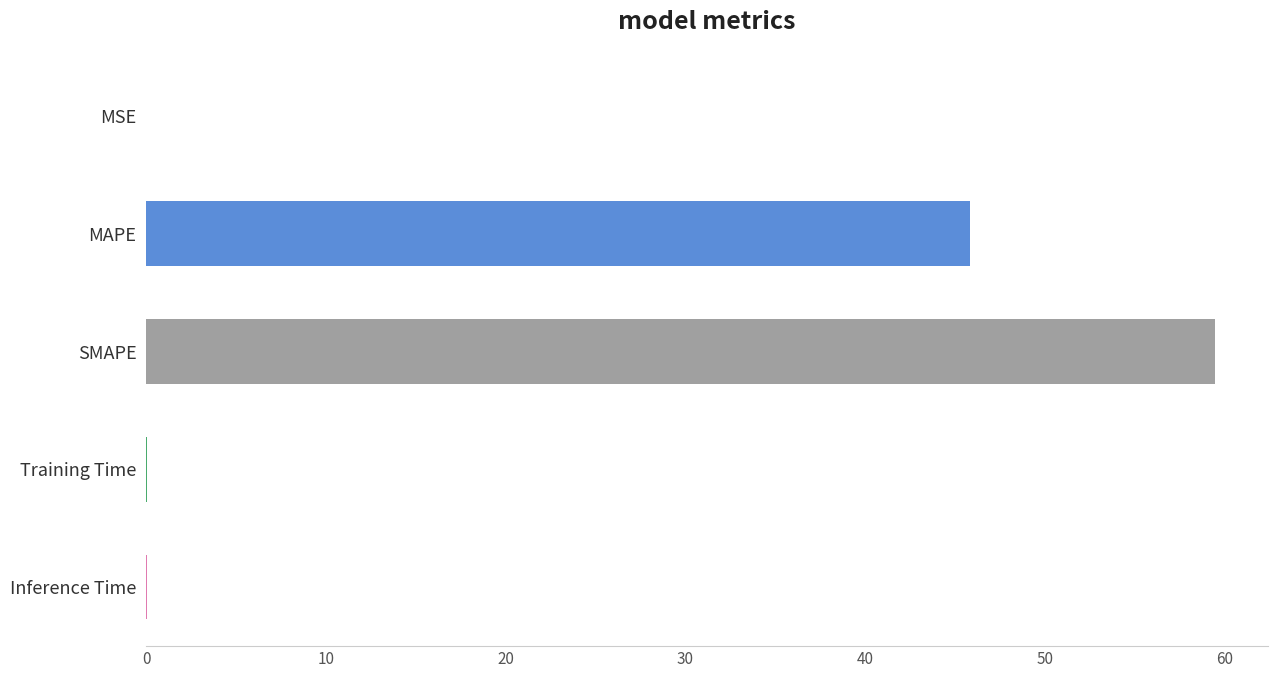

What is the approximate value at MAPE?

45.8